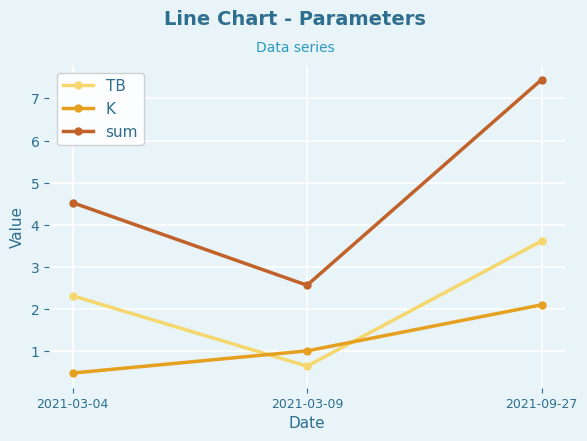

What position from the right is 2021-03-04?

3